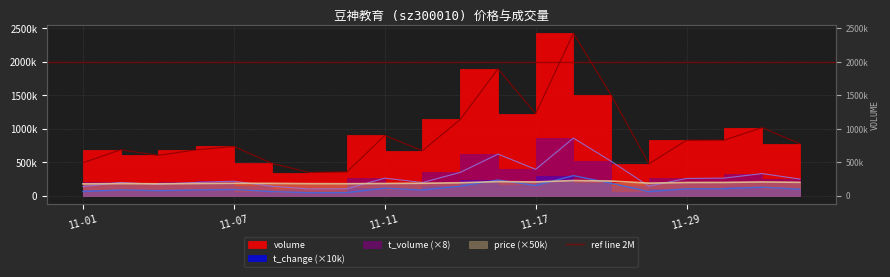

What is the difference between the price values at 11-17 and 11-07?

20000.0